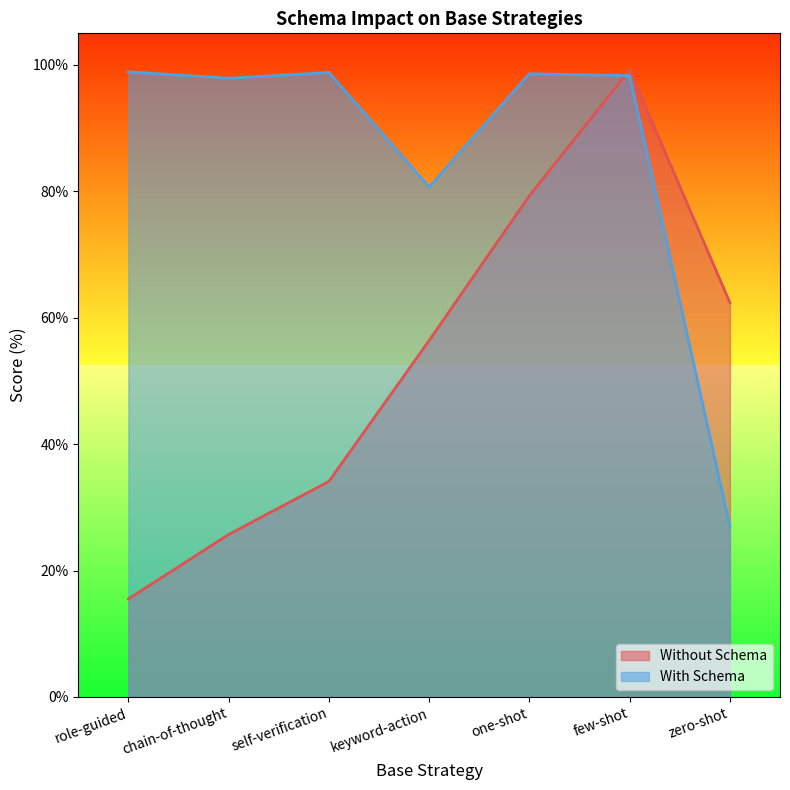

Which category has the highest value in the Without Schema series?

few-shot